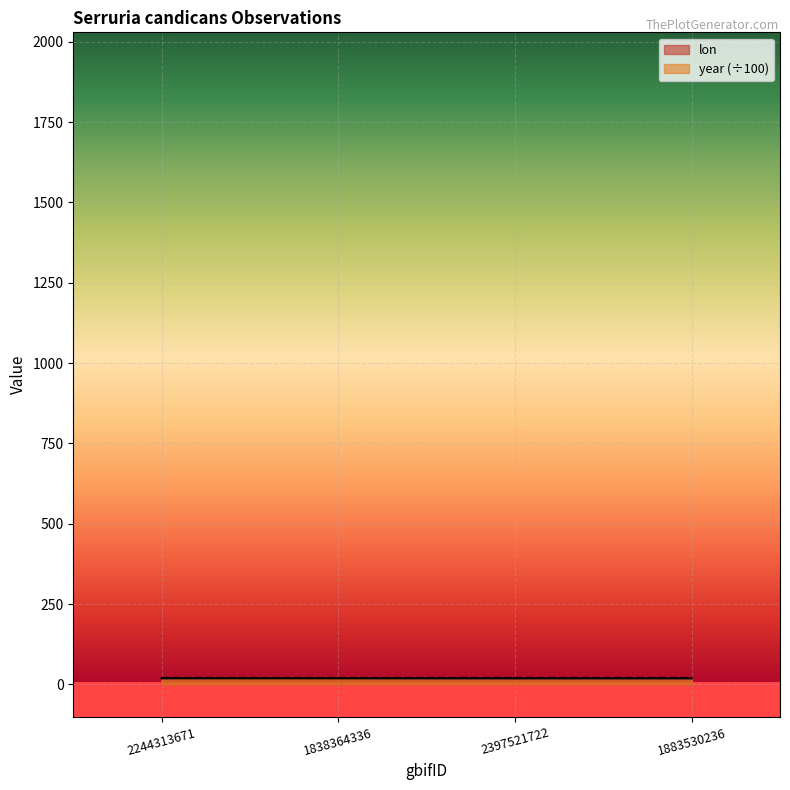

What is the maximum value shown in the chart?

20.2